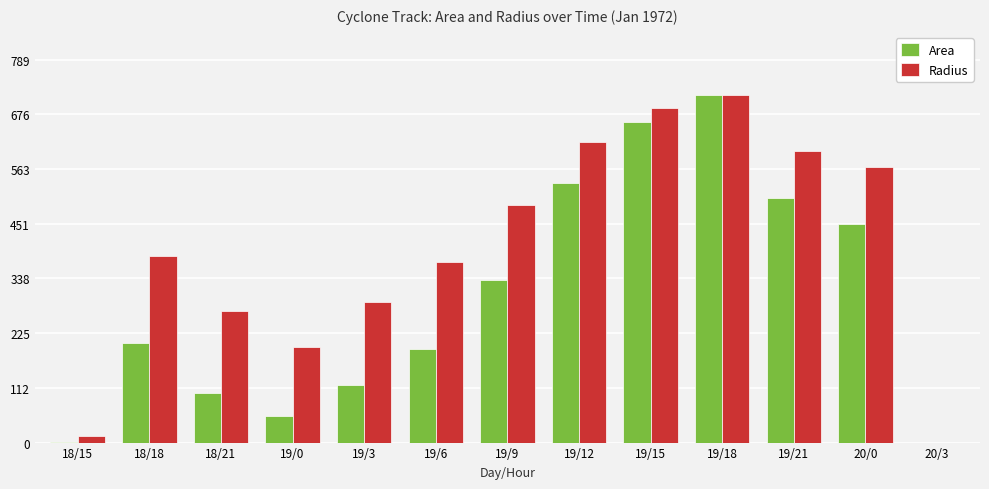

Between 18/15 and 19/15, which series saw the biggest shift?

Radius